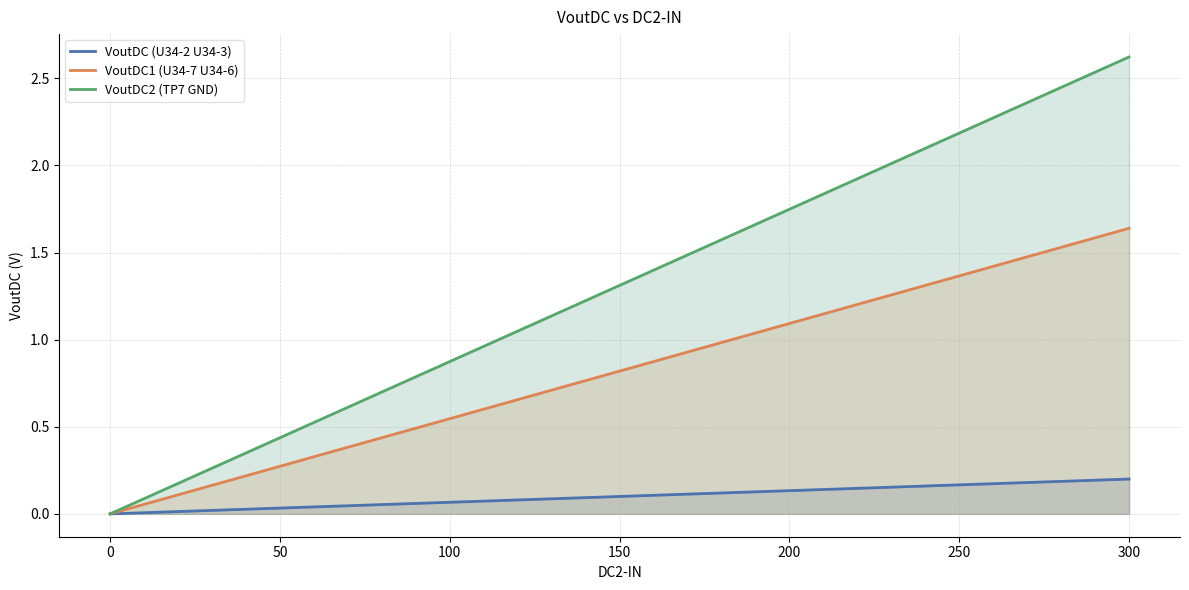

The VoutDC1 (U34-7 U34-6) series shows 0.8 at 150. True or false?

True